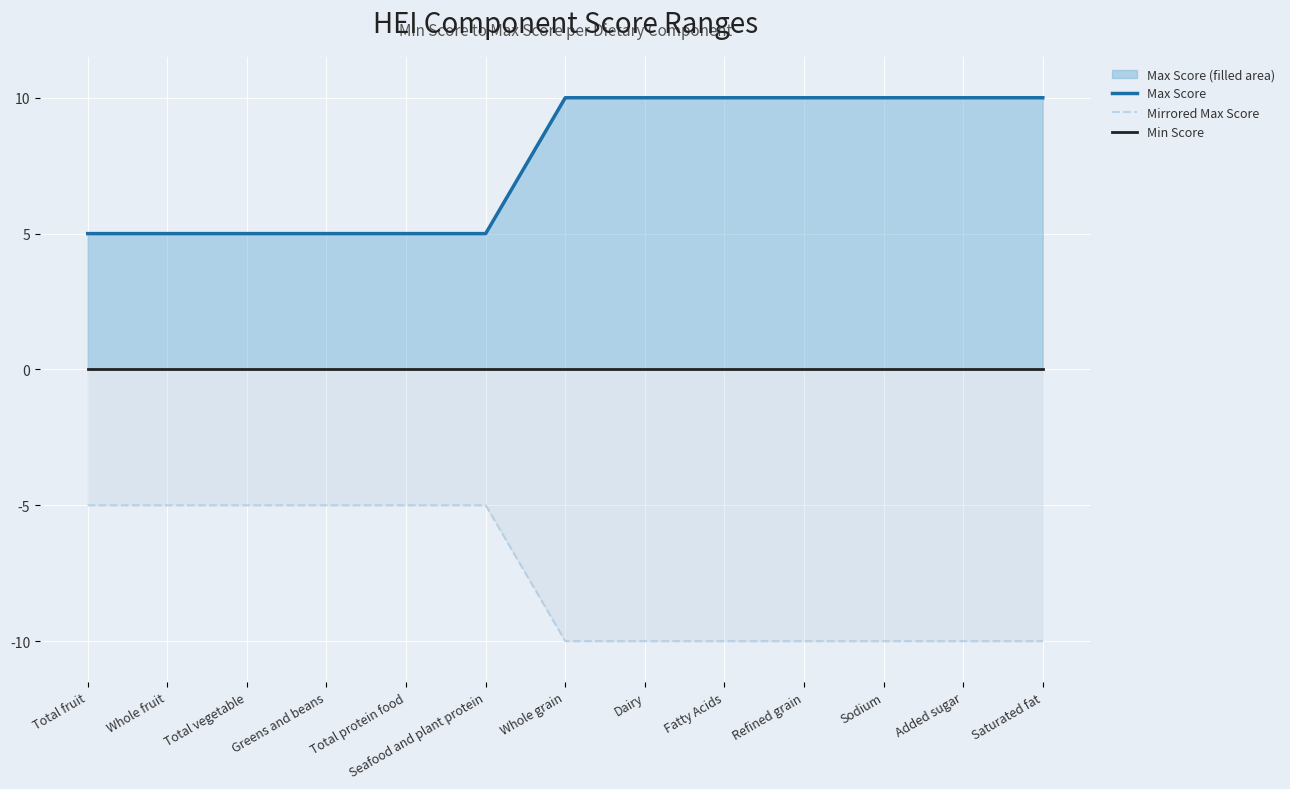

True or false: Min Score and Max Score cross at least once.

False